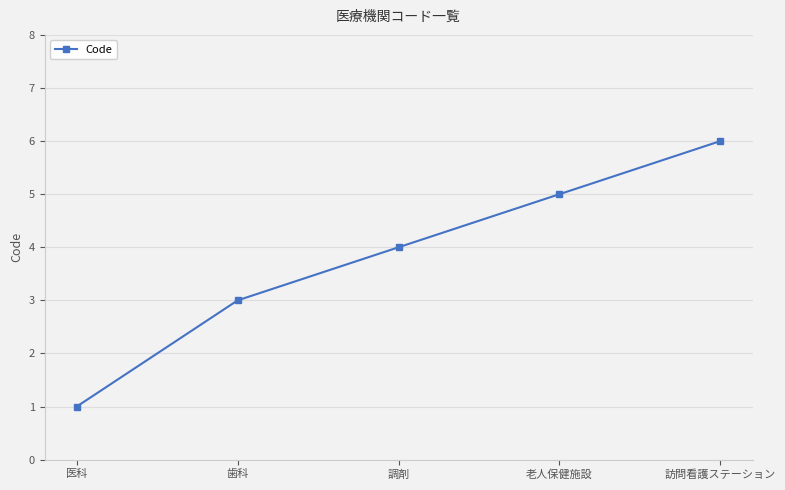

What is the label of the 2nd point from the right?

老人保健施設